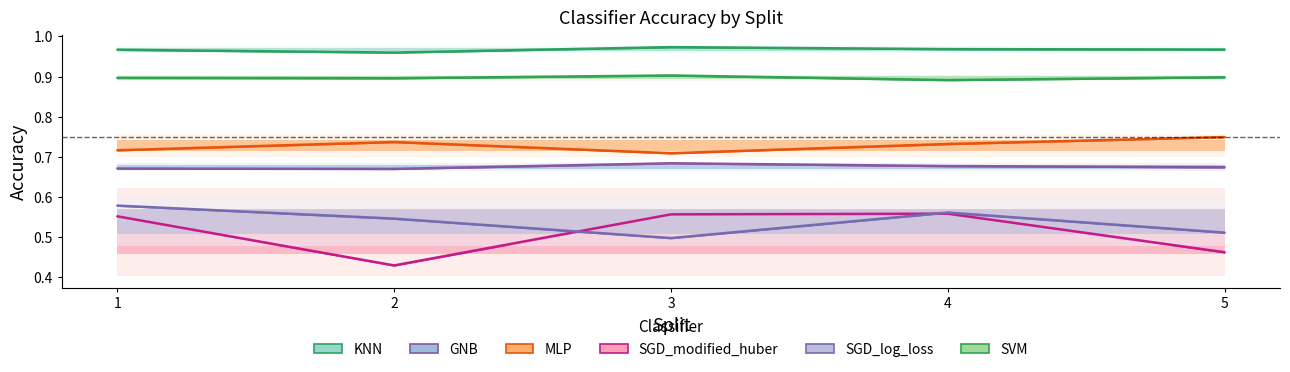

What is the difference between the second highest and second lowest values in the SGD_log_loss series?

0.1